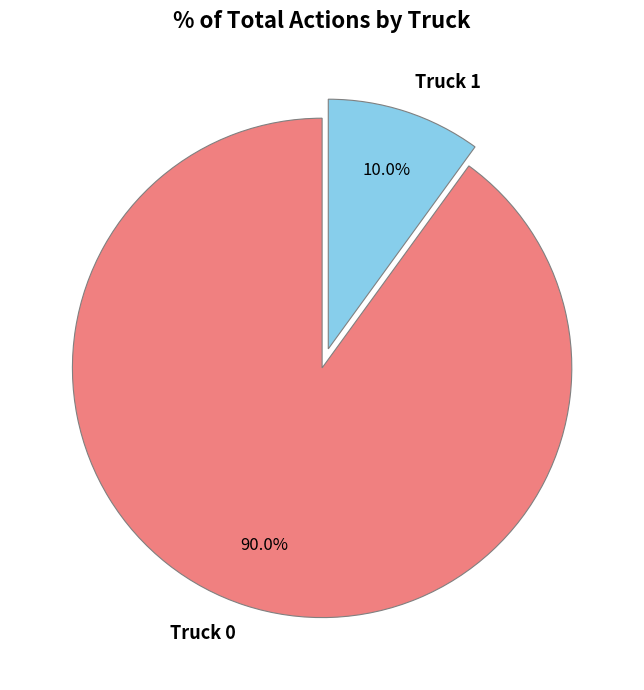

Which category has the smallest portion of the pie?

Truck 1